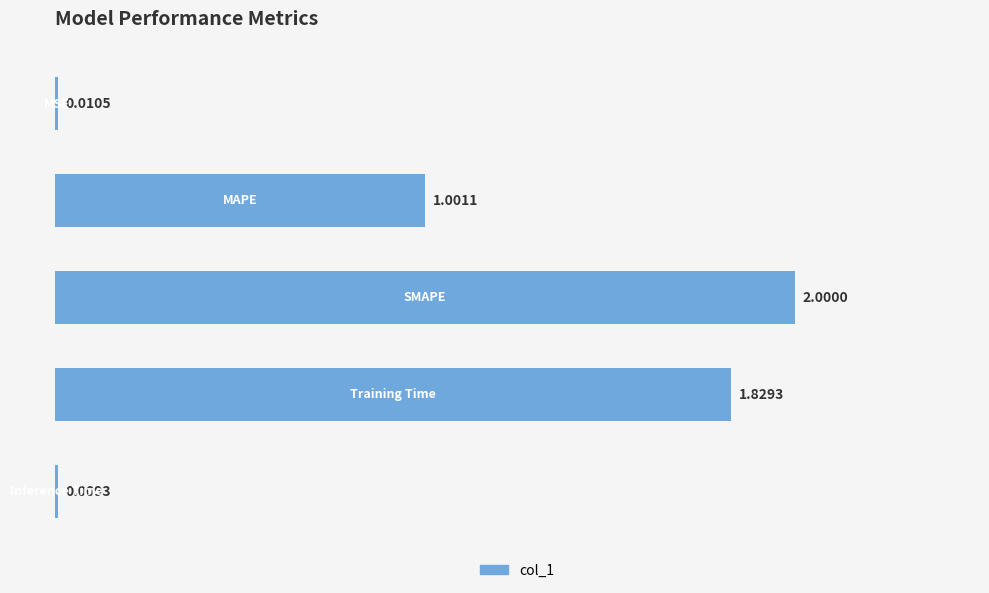

Are the bars horizontal?

Yes